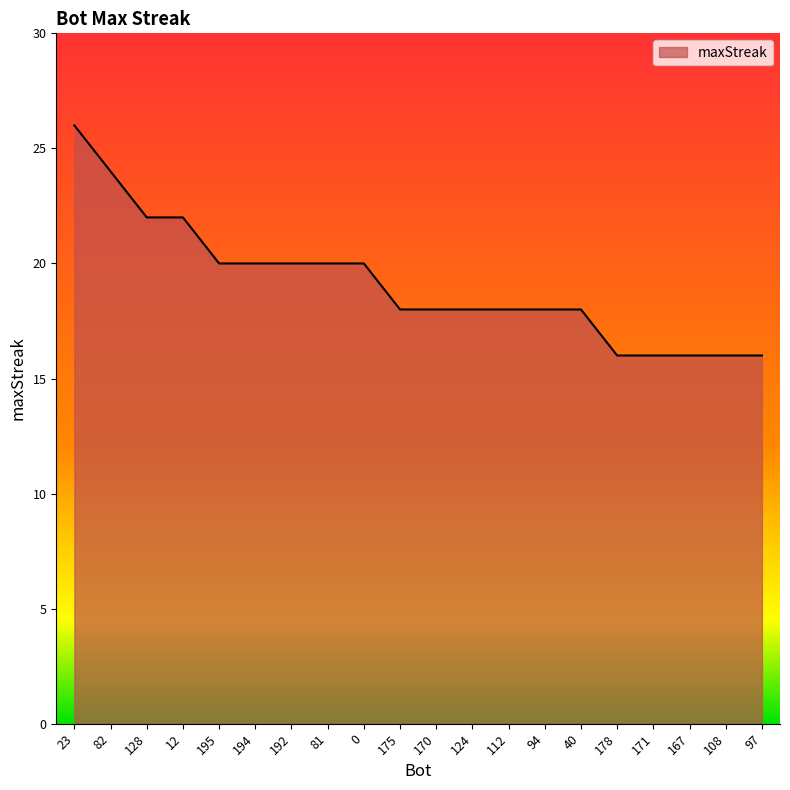

Read the value at 82.

24